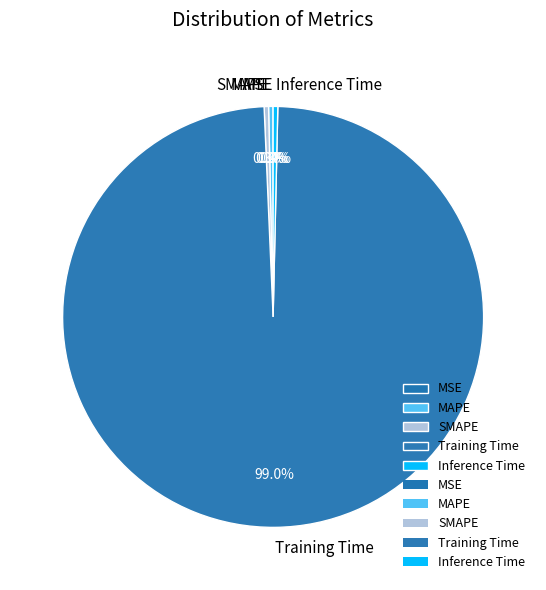

What is the largest slice in the pie chart?

Training Time